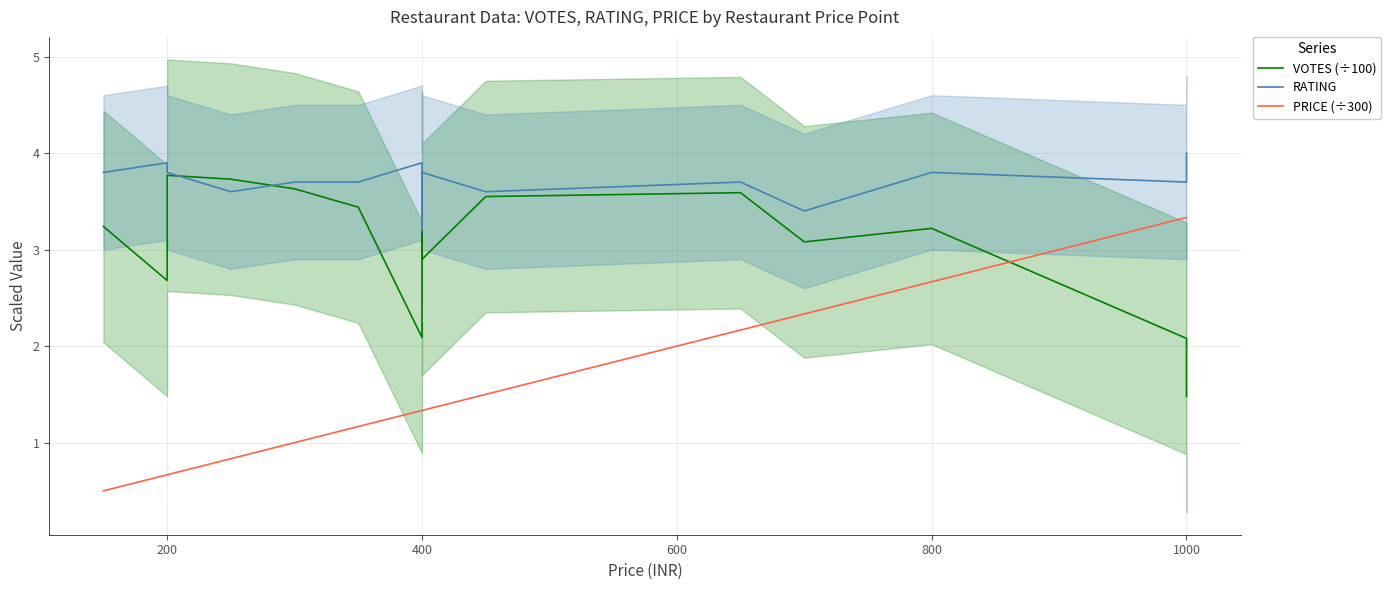

What is the approximate value of PRICE (÷300) at 200?

0.7